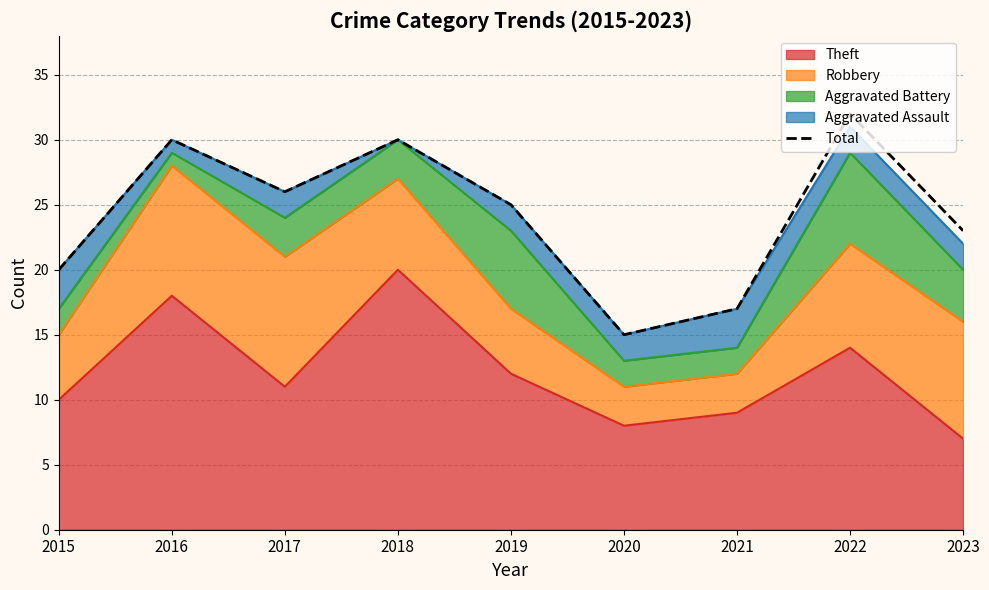

What is the value of the 1st point from the left?

20